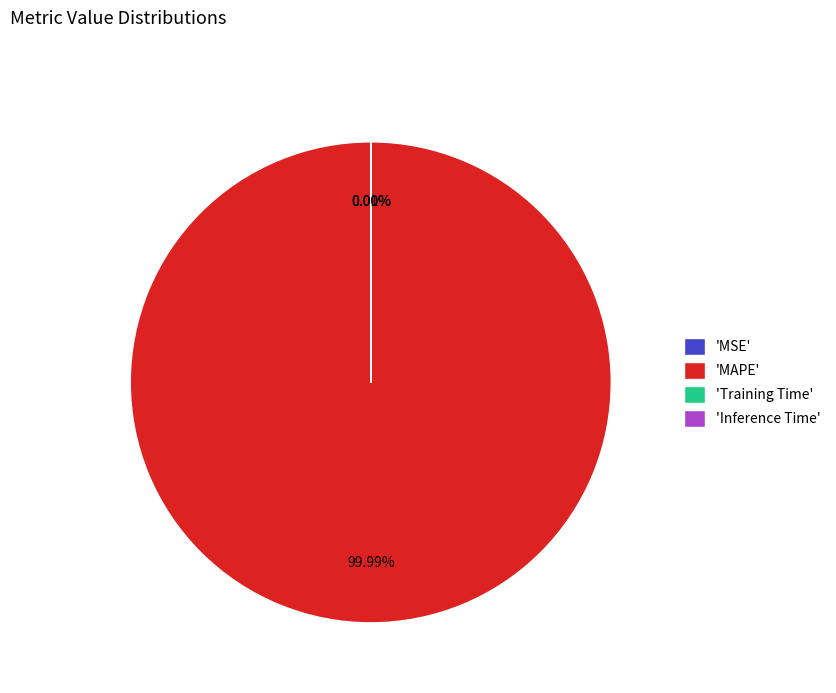

Which slice represents more than half of the pie?

'MAPE'